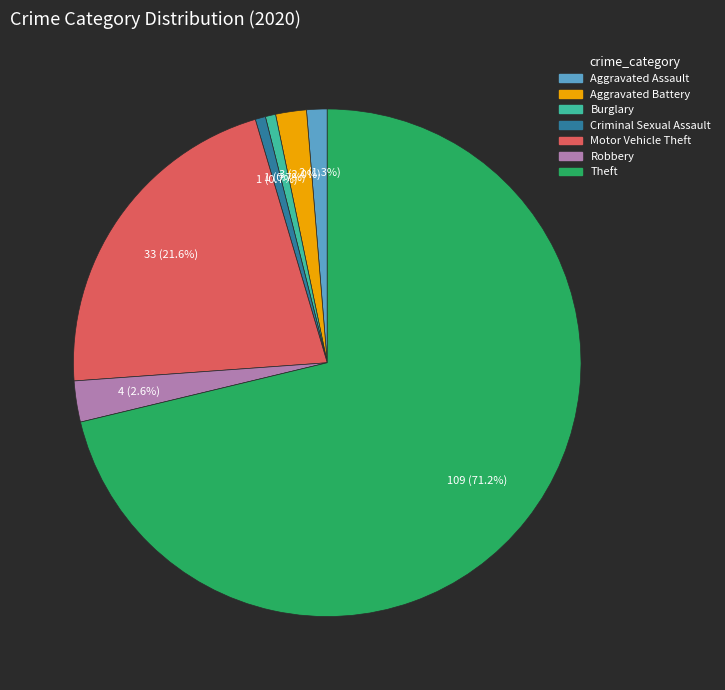

Count the number of slices in the pie.

7